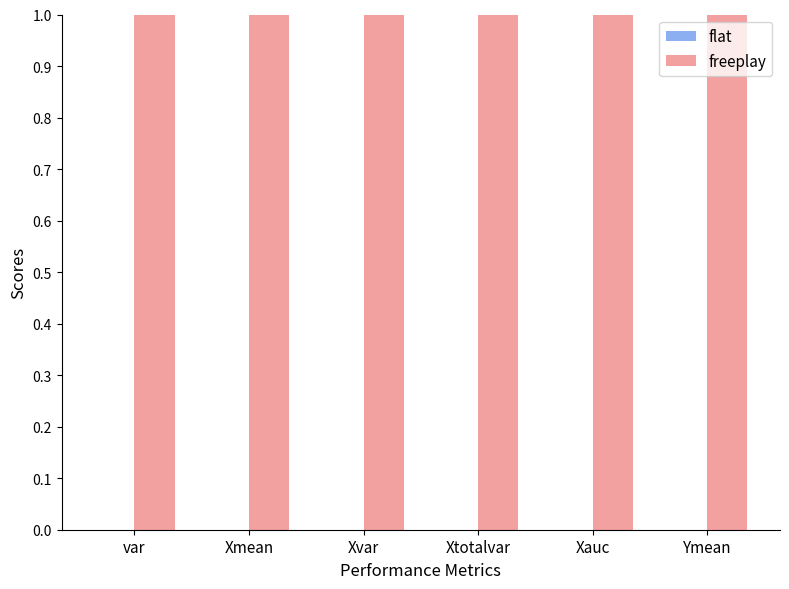

What is the greatest value displayed?

1